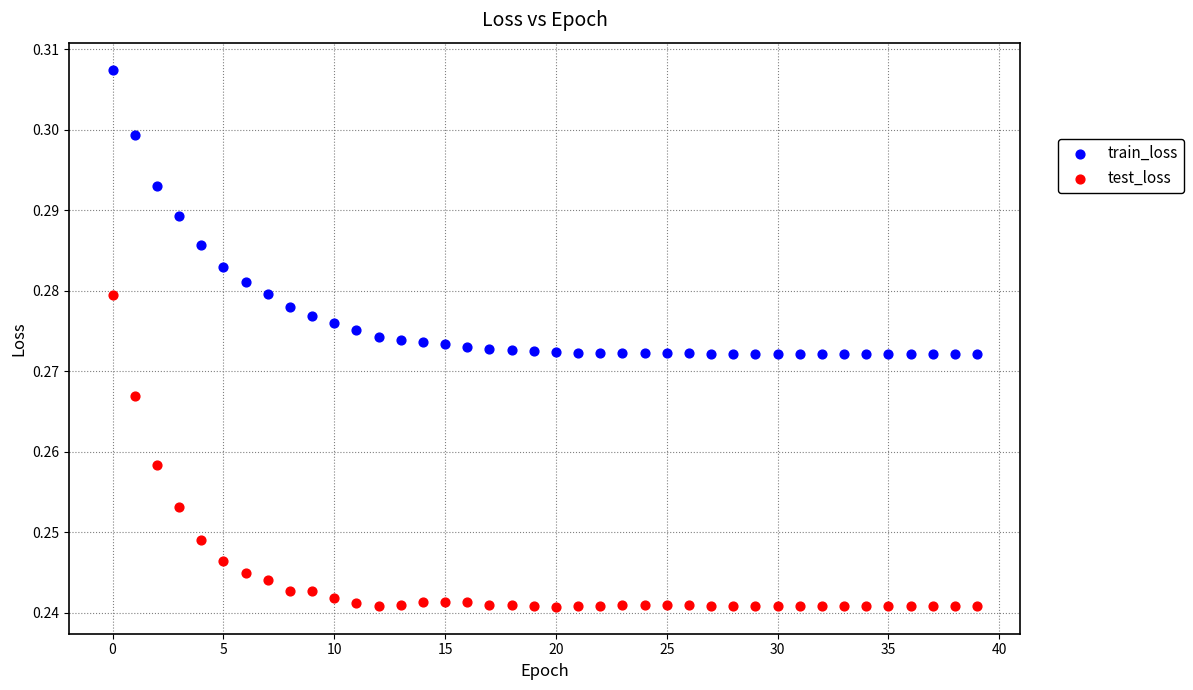

Which series has the widest spread of Y values?

test_loss